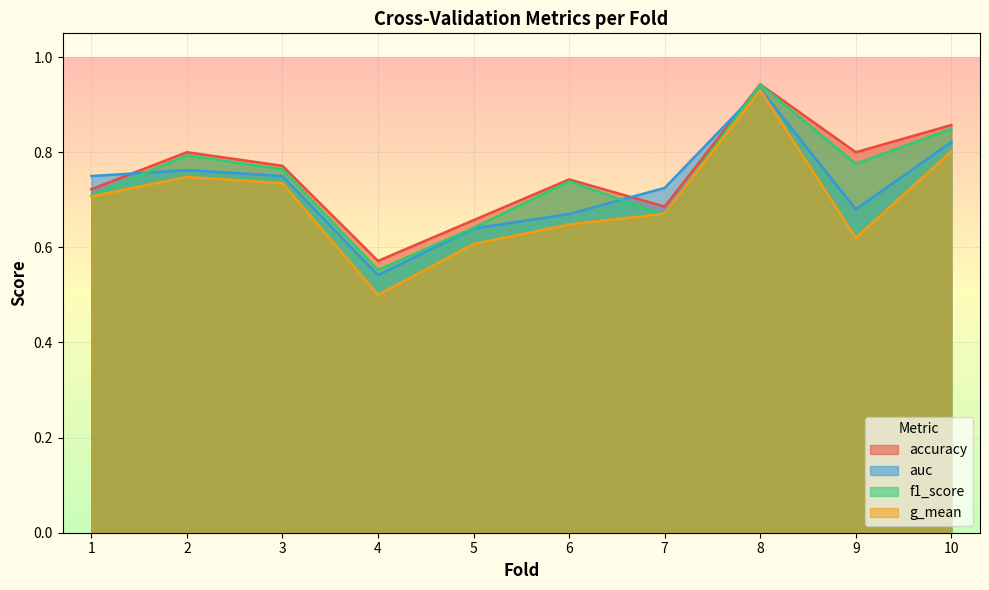

Reading left to right, transcribe all the data shown in this chart.

accuracy: 0.7	0.8	0.8	0.6	0.7	0.7	0.7	0.9	0.8	0.9
auc: 0.8	0.8	0.8	0.5	0.6	0.7	0.7	0.9	0.7	0.8
f1_score: 0.7	0.8	0.8	0.6	0.6	0.7	0.7	0.9	0.8	0.8
g_mean: 0.7	0.7	0.7	0.5	0.6	0.6	0.7	0.9	0.6	0.8